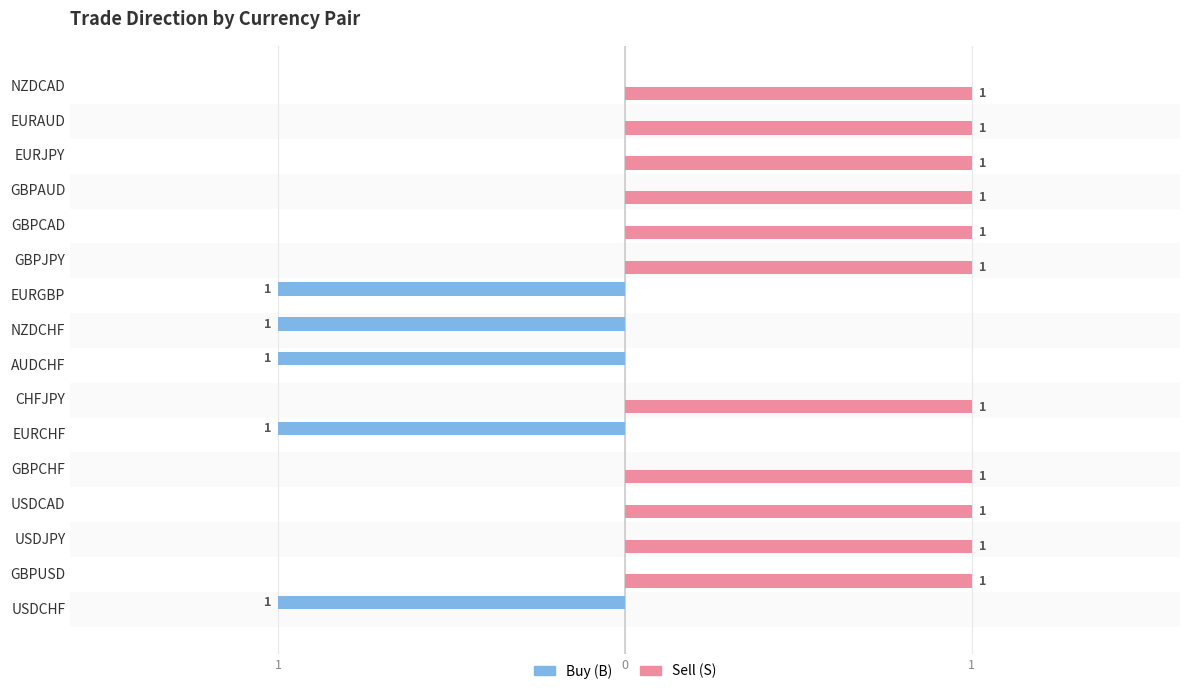

Reading left to right, transcribe all the data shown in this chart.

Buy (B): -1	0	0	0	0	-1	0	-1	-1	-1	0	0	0	0	0	0
Sell (S): 0	1	1	1	1	0	1	0	0	0	1	1	1	1	1	1